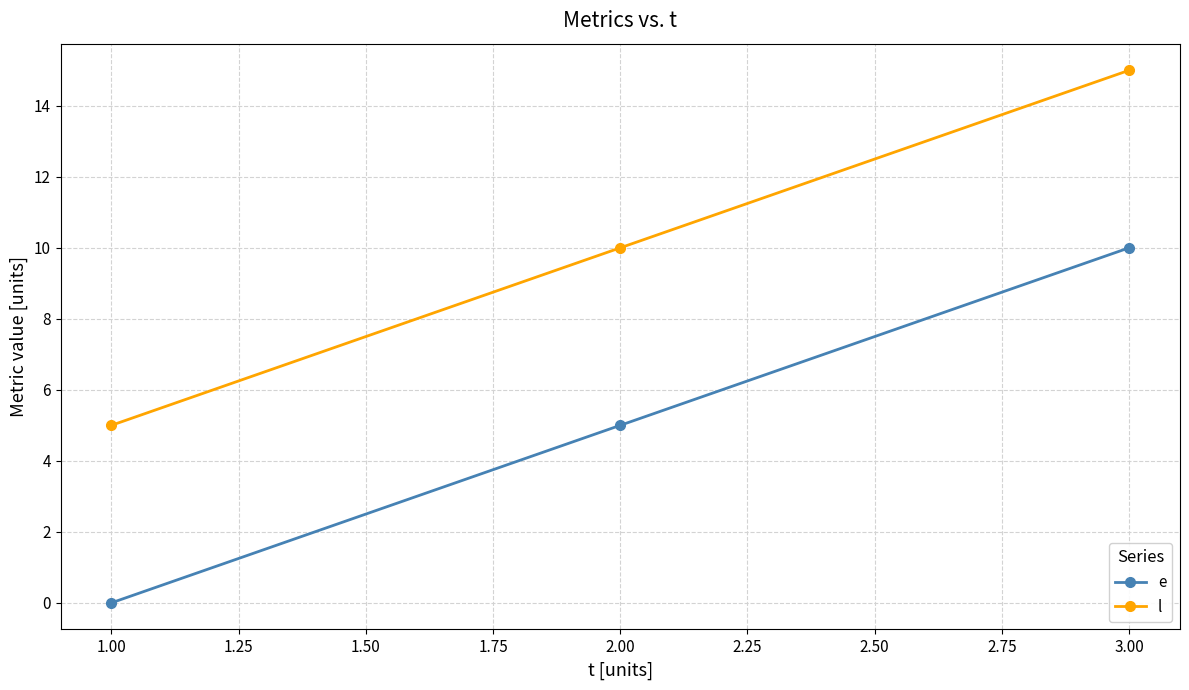

Does the chart display data point markers on the line(s)?

Yes